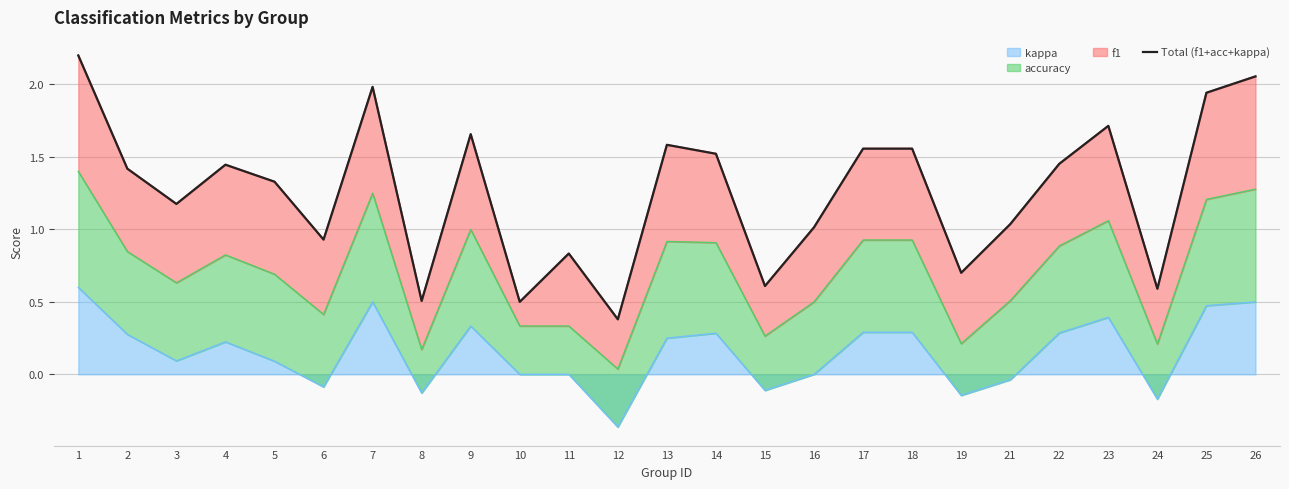

How many points are lower than both their immediate neighbors (excluding endpoints)?

8